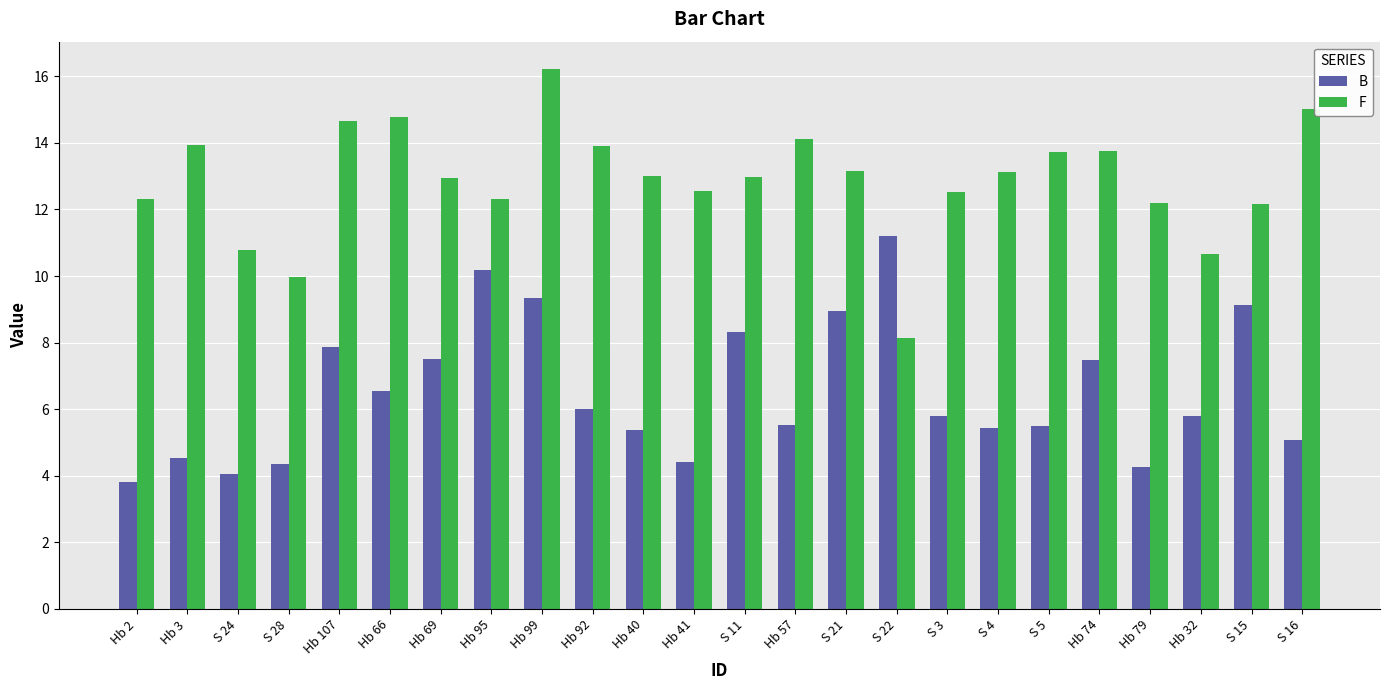

Between Hb 2 and Hb 92, which series saw the biggest shift?

B